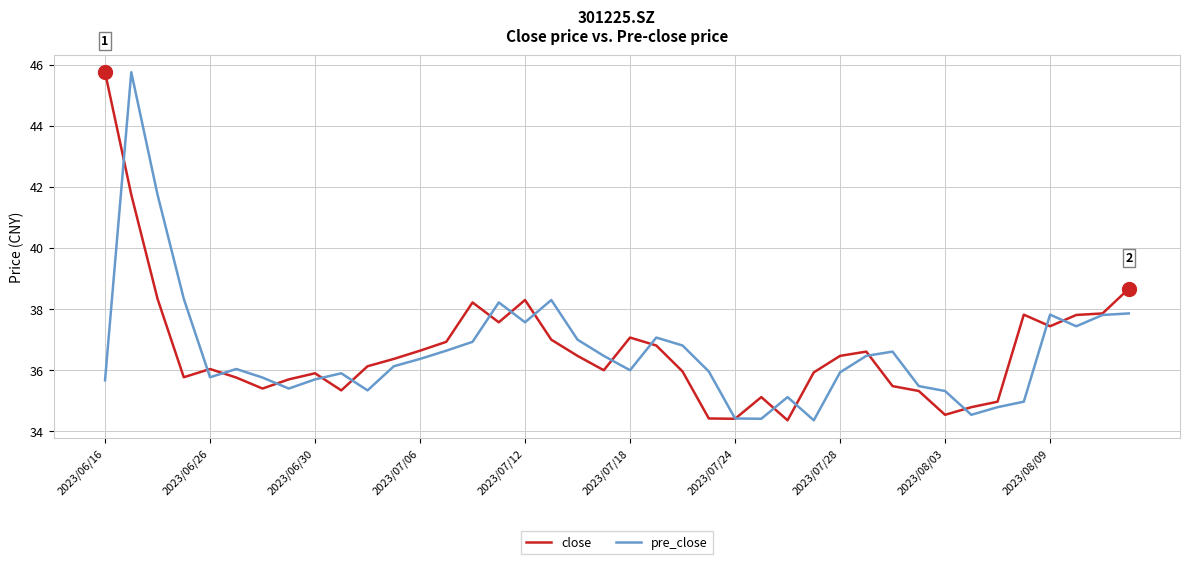

What is the highest value of the close series?

45.8